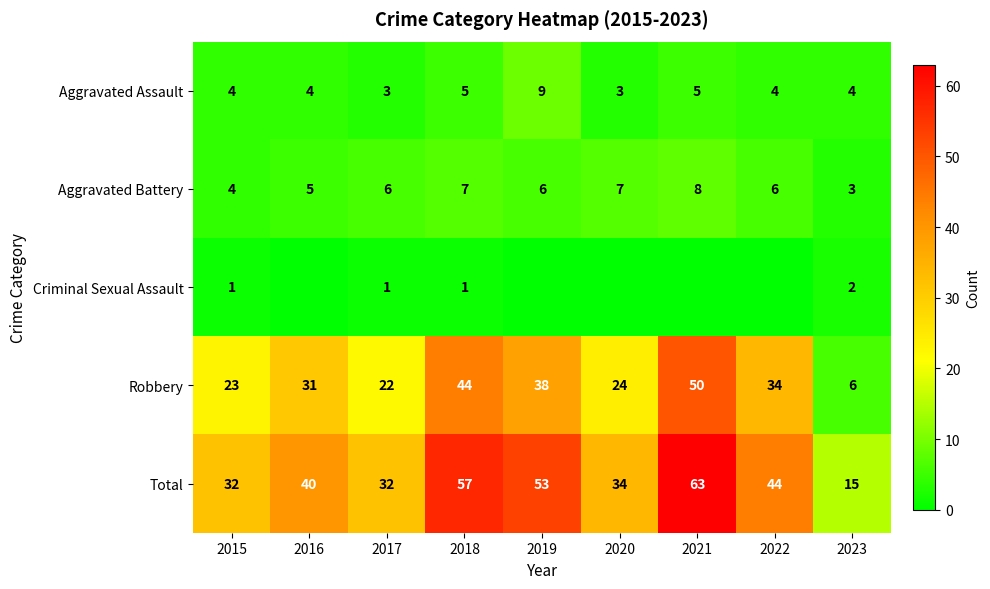

The value of Robbery at 2020 is 35. True or false?

False